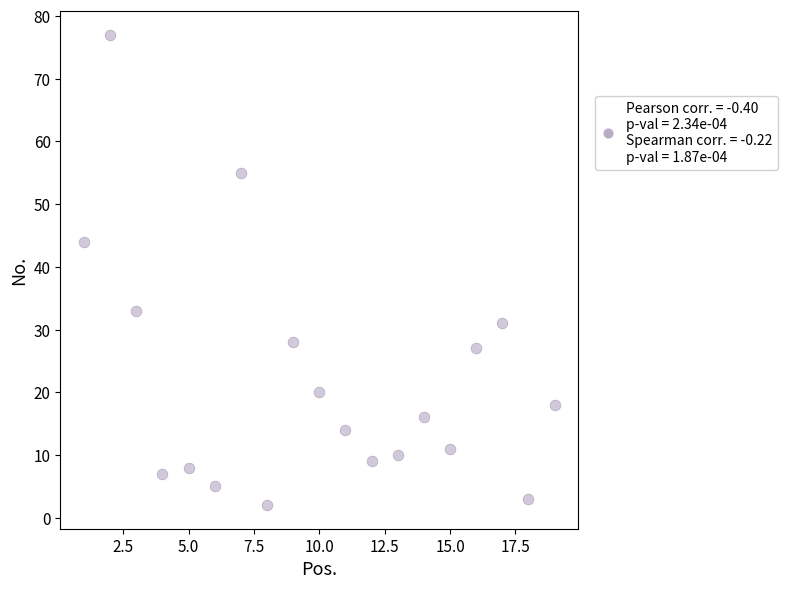

What is the range of Y values (max minus min)?

75